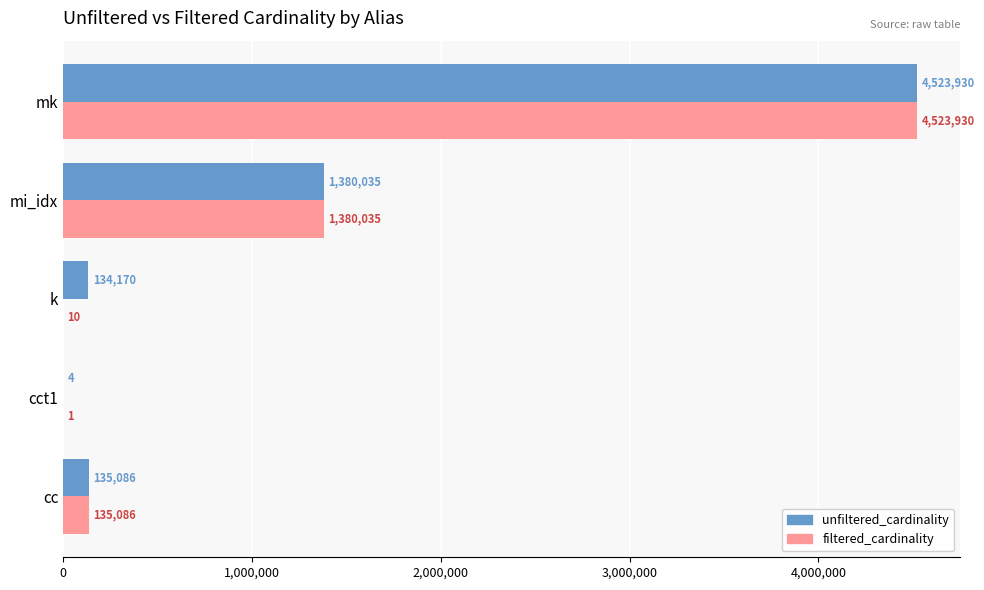

At which label is unfiltered_cardinality closest to 2261967?

mi_idx